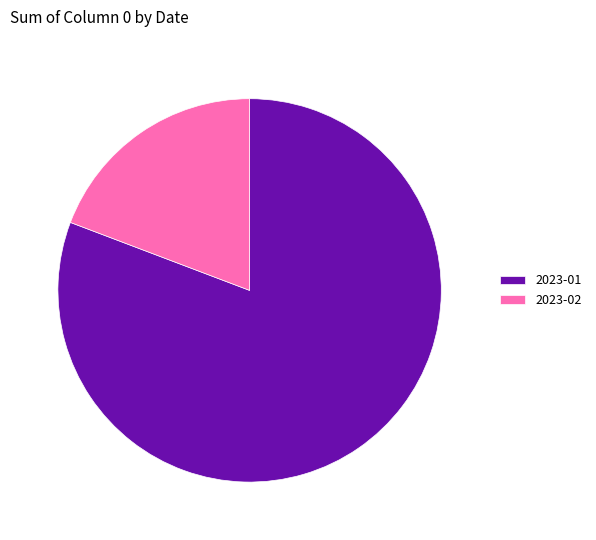

Between 2023-02 and 2023-01, which is larger?

2023-01